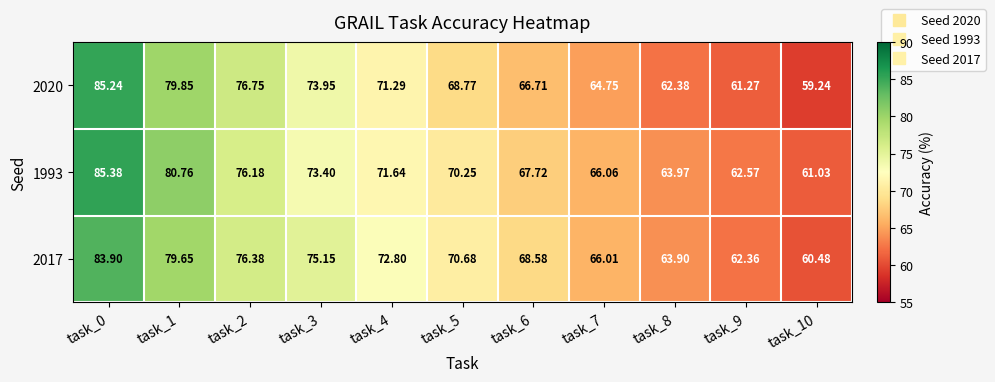

Is the value of 2020 at task_5 greater than the value of 1993 at task_7?

Yes